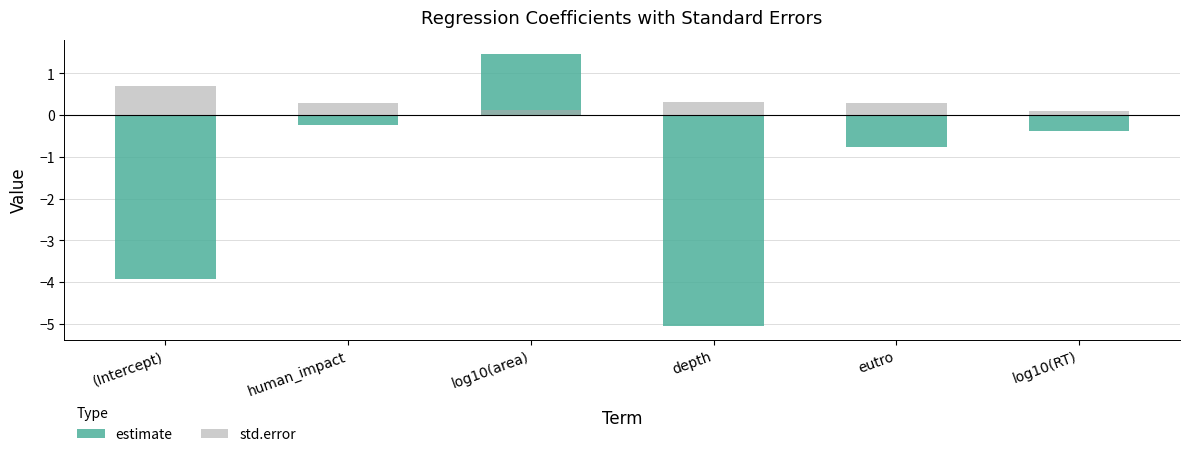

What are all the series names shown in the legend?

estimate, std.error